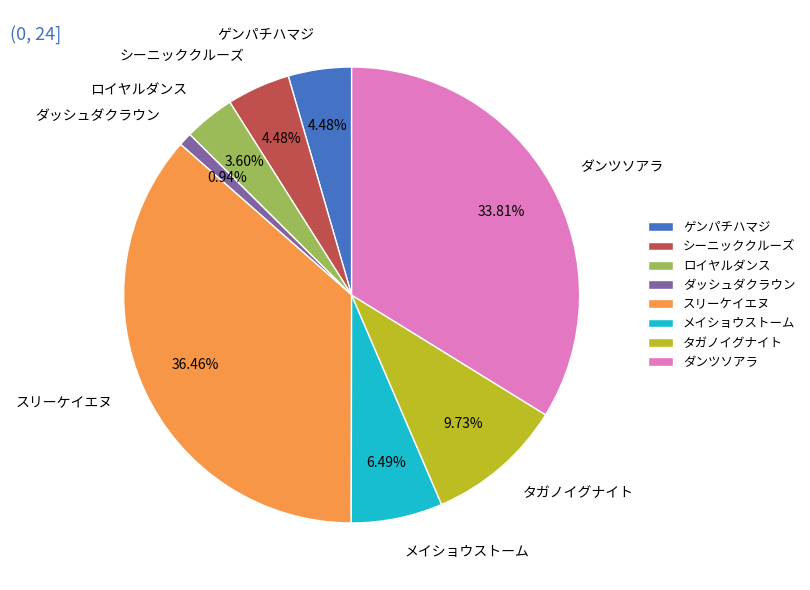

Which category has the biggest portion of the pie?

スリーケイエヌ